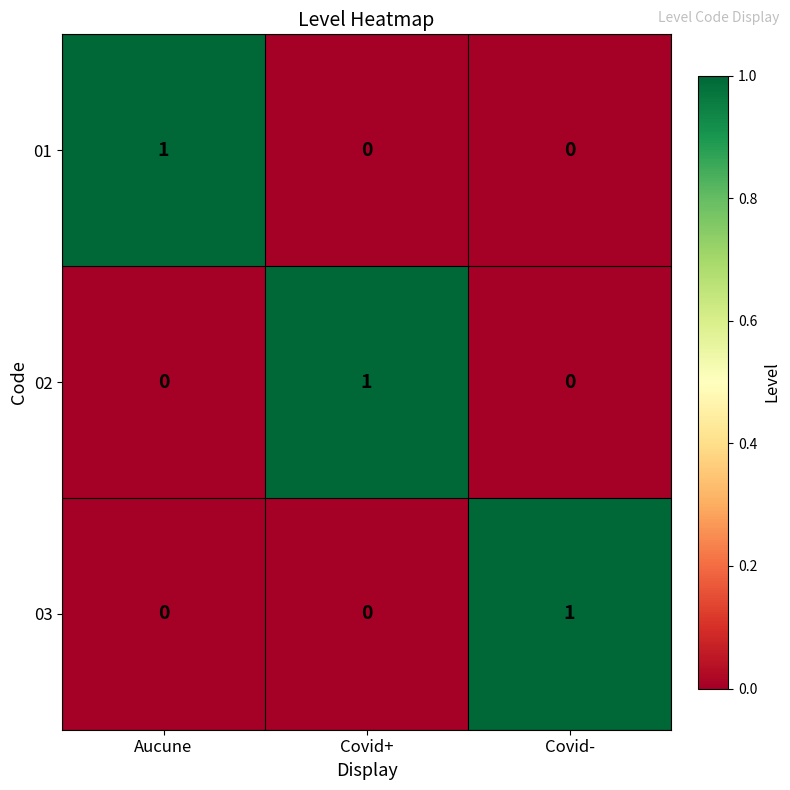

At which label does 03 reach its peak?

Covid-